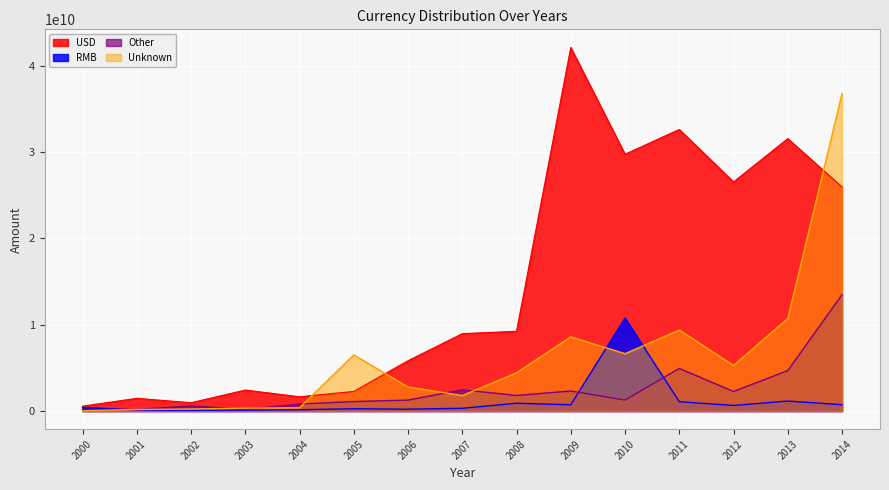

Reading left to right, what are all the values shown in this chart?

USD: 2000=561540421.0	2001=1469963746.0	2002=961801151.0	2003=2426245142.0	2004=1650973622.5	2005=2265995239.0	2006=5823609207.5	2007=8962990371.0	2008=9238558039.0	2009=42118339201.0	2010=29750318352.0	2011=32625013249.0	2012=26545692130.0	2013=31561933550.0	2014=25958450967.0
RMB: 2000=422334862.7	2001=110089706.4	2002=74665116.8	2003=103014808.4	2004=145698840.5	2005=264493070.0	2006=209420321.2	2007=315266379.1	2008=898462204.3	2009=724260646.7	2010=10767839611.0	2011=1074382877.2	2012=643336956.2	2013=1152345393.0	2014=729289270.2
Other: 2000=151302835.1	2001=171464992.2	2002=593544107.0	2003=179634228.1	2004=808561464.1	2005=1097087907.9	2006=1266643031.0	2007=2452831263.3	2008=1801893397.9	2009=2320191608.8	2010=1267039087.4	2011=4930736790.5	2012=2264074332.8	2013=4680744003.6	2014=13480132728.8
Unknown: 2000=22000000.0	2001=177000000.0	2002=233000000.0	2003=336000000.0	2004=373000000.0	2005=6503996000.0	2006=2783000000.0	2007=1793123869.0	2008=4426000000.0	2009=8592294608.0	2010=6639235370.4	2011=9381909088.0	2012=5272733575.3	2013=10722864523.4	2014=36791074655.6